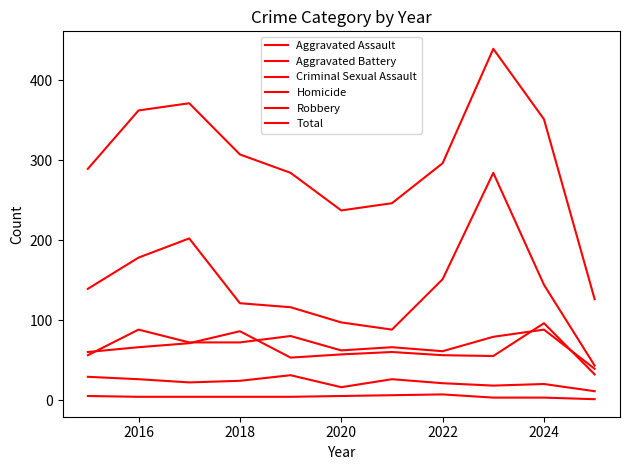

Reading left to right, transcribe all the data shown in this chart.

Aggravated Assault: 56	88	72	72	80	62	66	61	79	88	39
Aggravated Battery: 60	66	71	86	53	57	60	56	55	96	32
Criminal Sexual Assault: 29	26	22	24	31	16	26	21	18	20	11
Homicide: 5	4	4	4	4	5	6	7	3	3	1
Robbery: 139	178	202	121	116	97	88	151	284	144	43
Total: 289	362	371	307	284	237	246	296	439	351	126